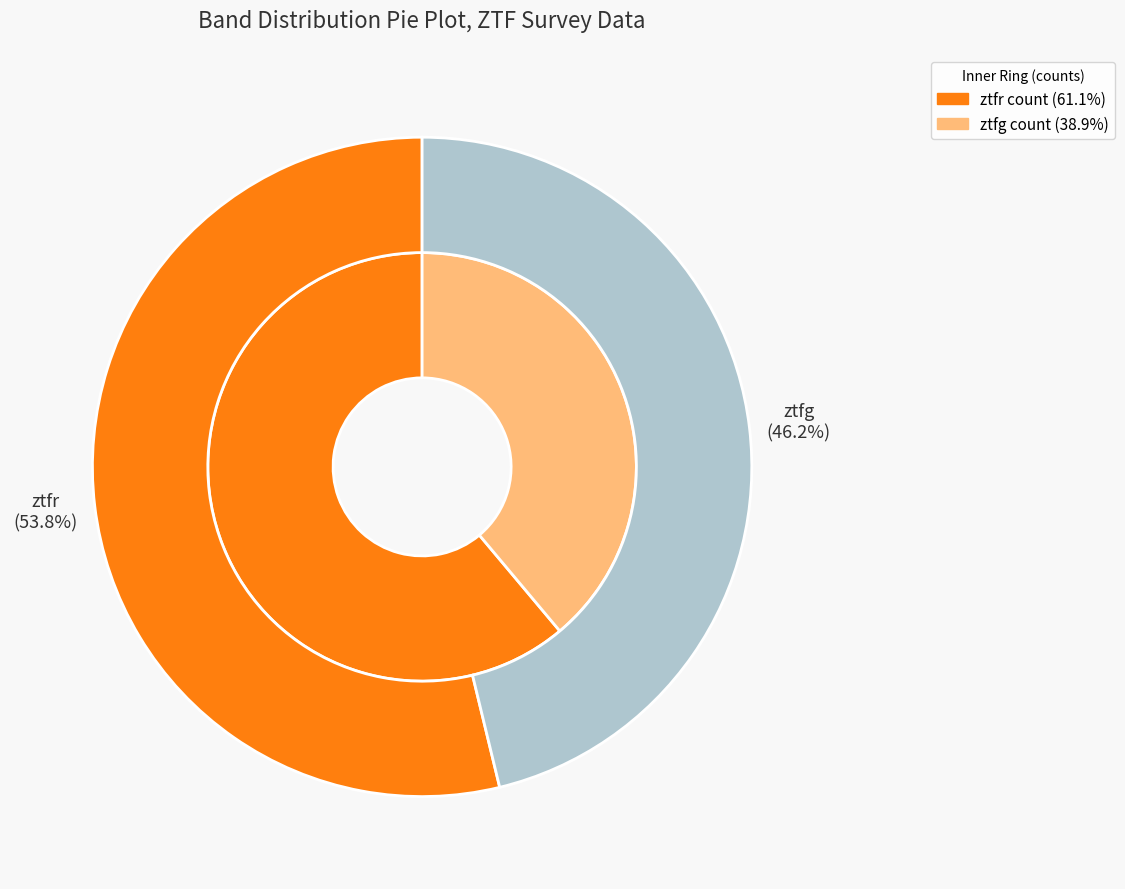

To the nearest percent, what is the average slice percentage?

50%